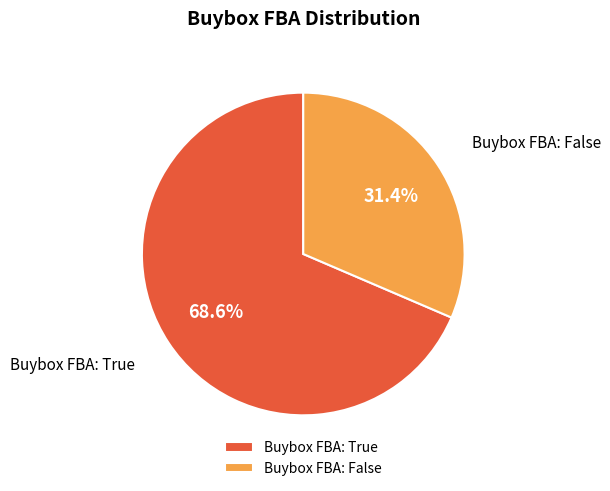

Does Buybox FBA: True account for over 50% of the chart?

Yes